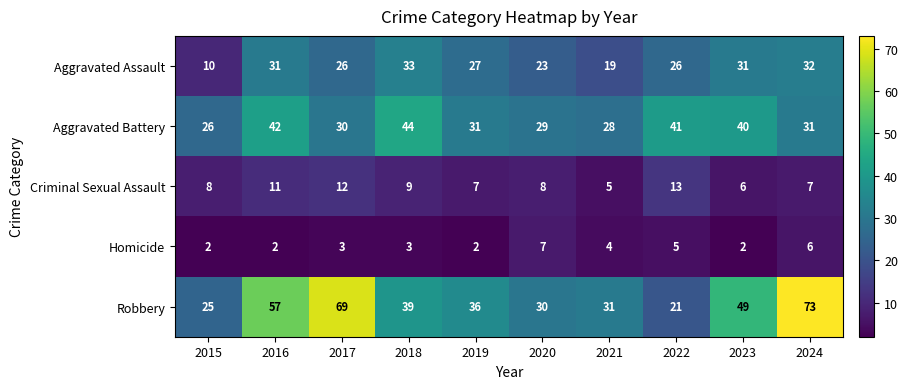

What is the minimum value shown in the chart?

2